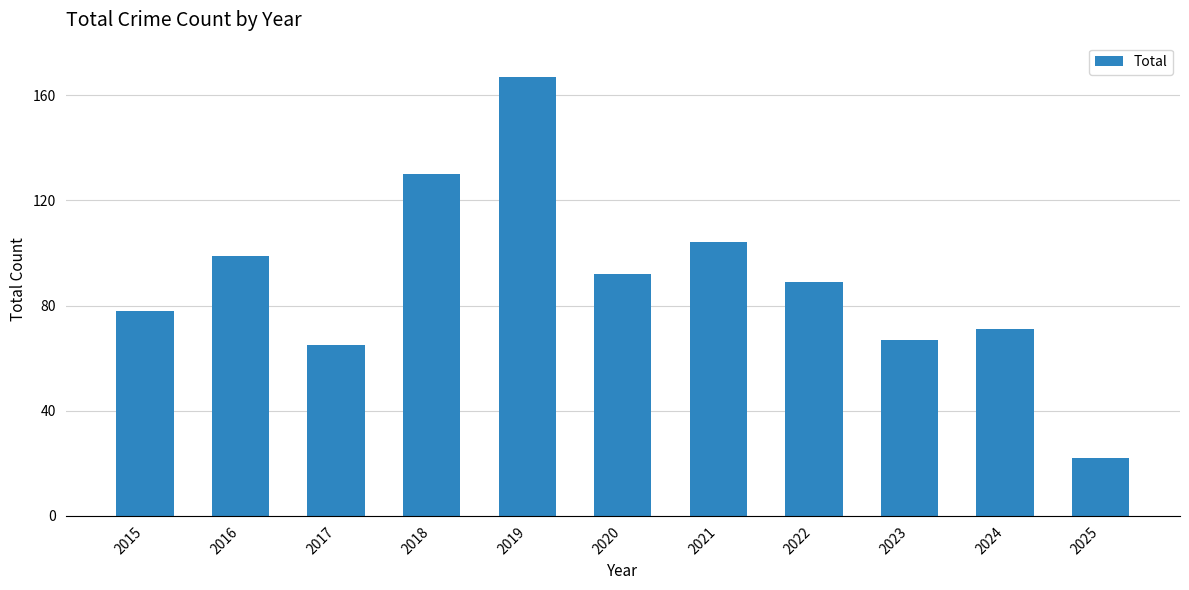

Reading left to right, transcribe all the data shown in this chart.

2015=78	2016=99	2017=65	2018=130	2019=167	2020=92	2021=104	2022=89	2023=67	2024=71	2025=22